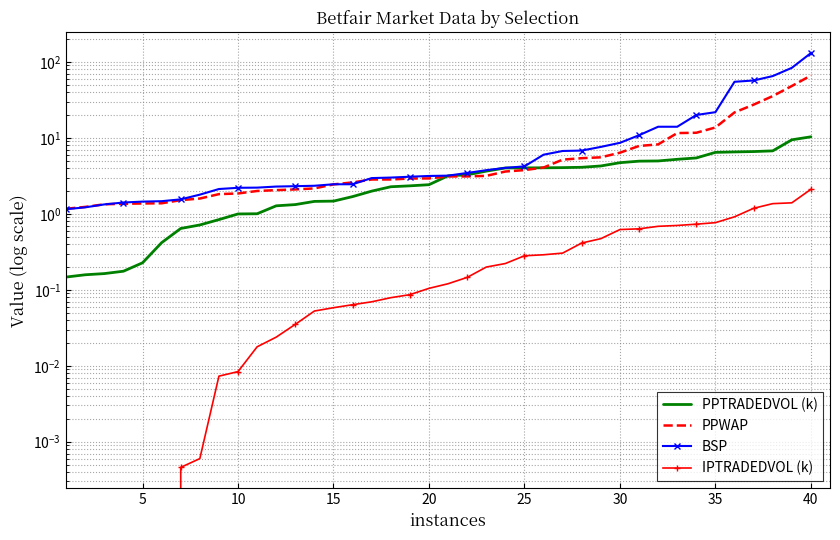

Is the value of IPTRADEDVOL (k) at 26 greater than the value of PPWAP at 23?

No